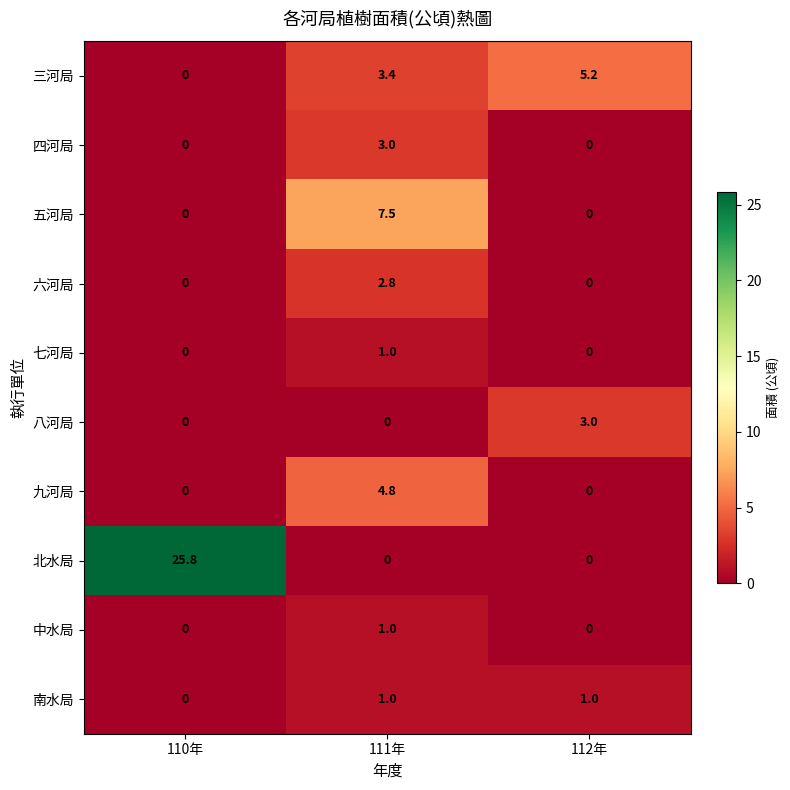

Reading right to left, list all the values displayed in this chart.

三河局: 5.2	3.4	0.0
四河局: 0.0	3.0	0.0
五河局: 0.0	7.5	0.0
六河局: 0.0	2.8	0.0
七河局: 0.0	1.0	0.0
八河局: 3.0	0.0	0.0
九河局: 0.0	4.8	0.0
北水局: 0.0	0.0	25.8
中水局: 0.0	1.0	0.0
南水局: 1.0	1.0	0.0